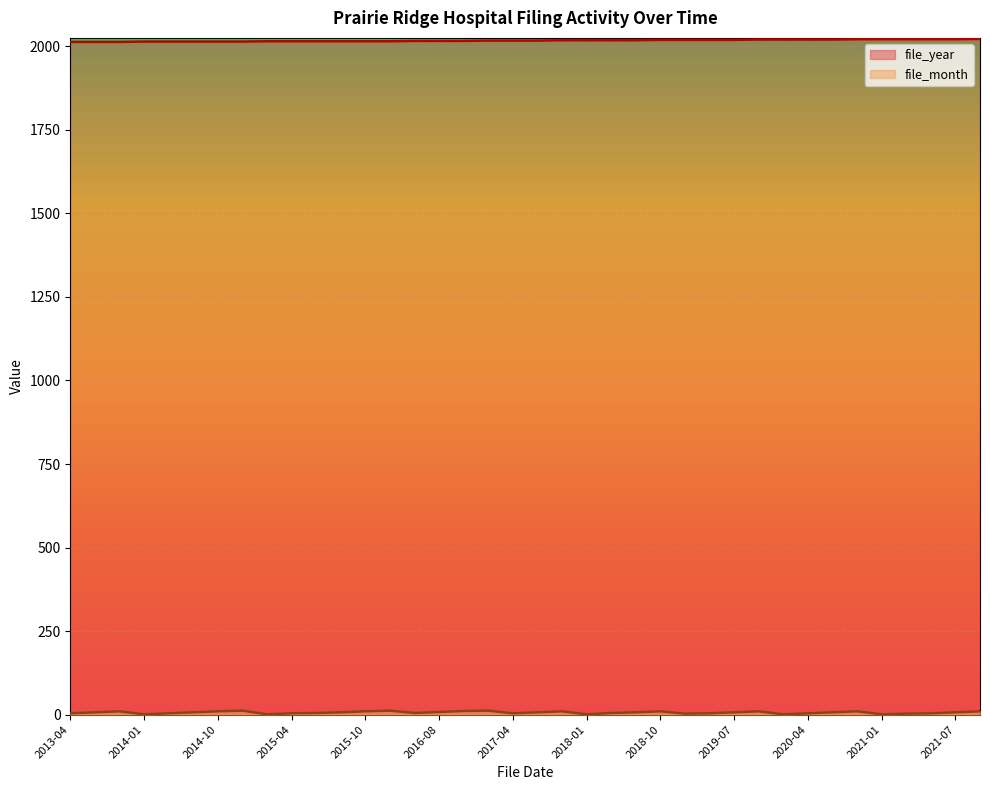

Which series has the widest spread of values?

file_month